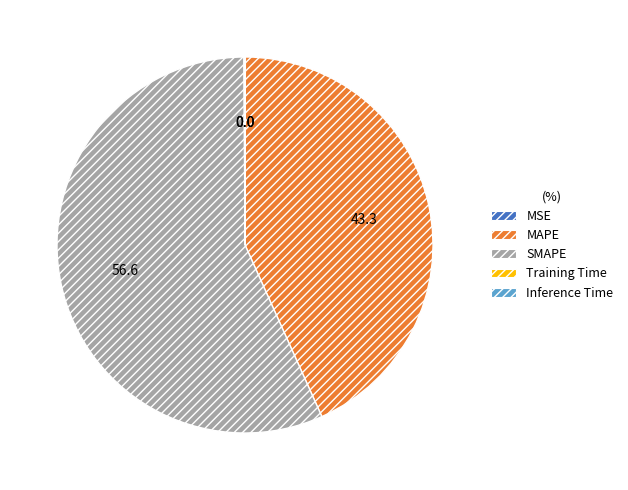

Which slice represents more than half of the pie?

SMAPE